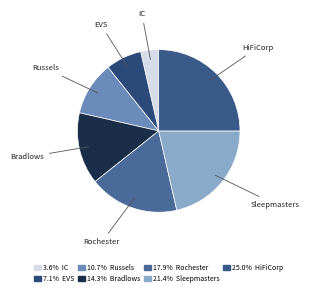

How many segments does this pie chart have?

7